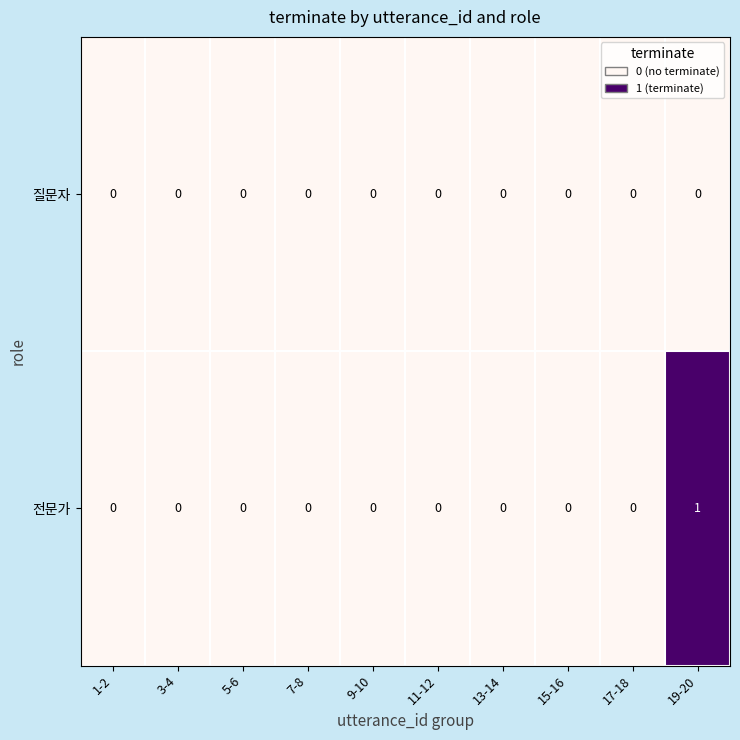

What is the difference between the highest and lowest values at 19-20?

1